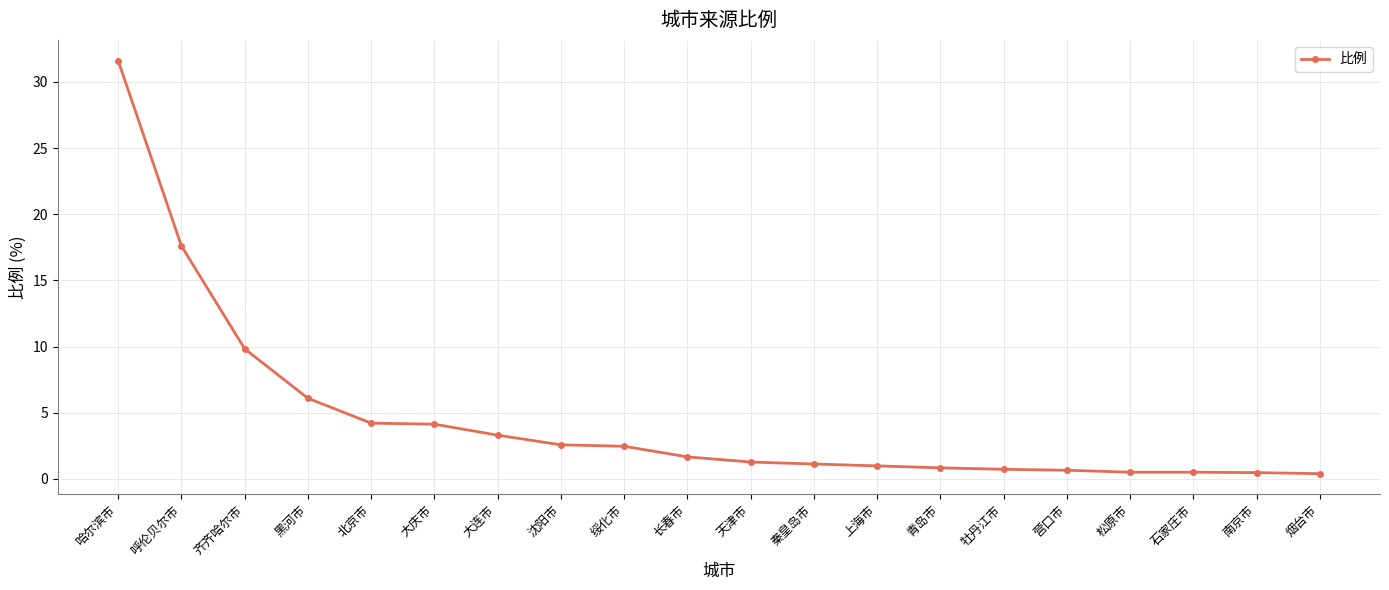

Which has a higher value, 黑河市 or 天津市?

黑河市